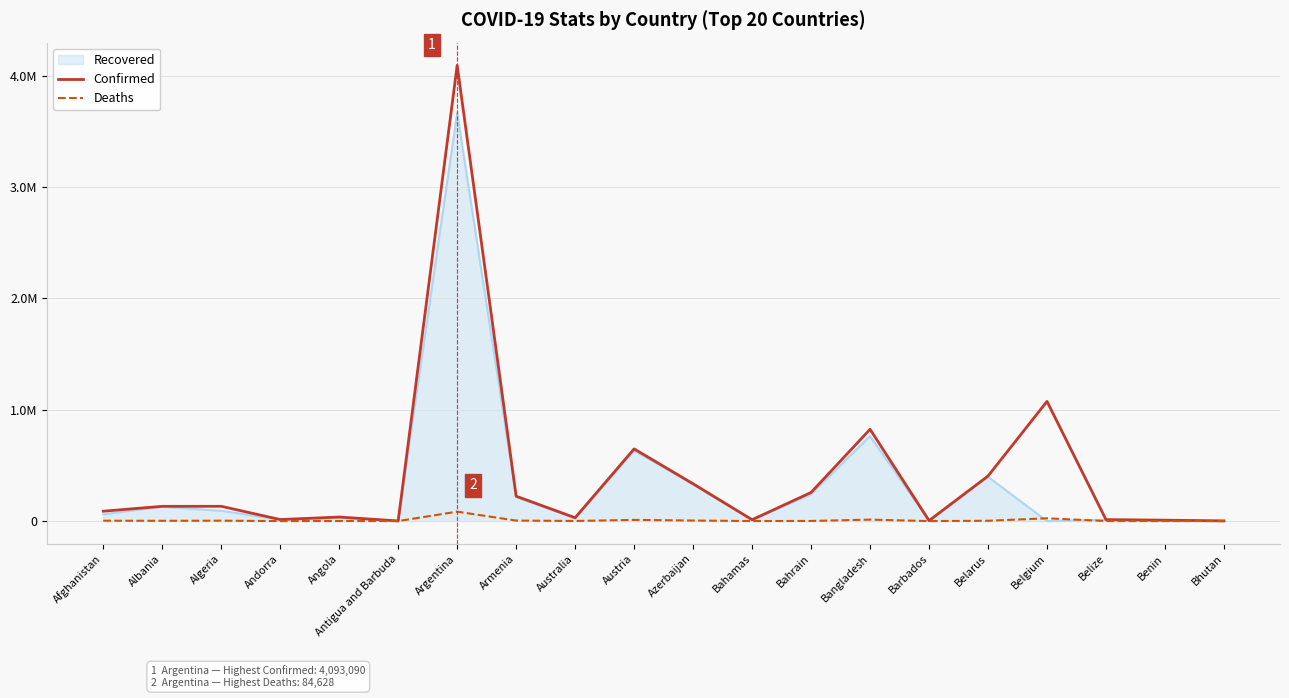

What is the approximate value of Confirmed at Bahrain, to the nearest 50?

256900